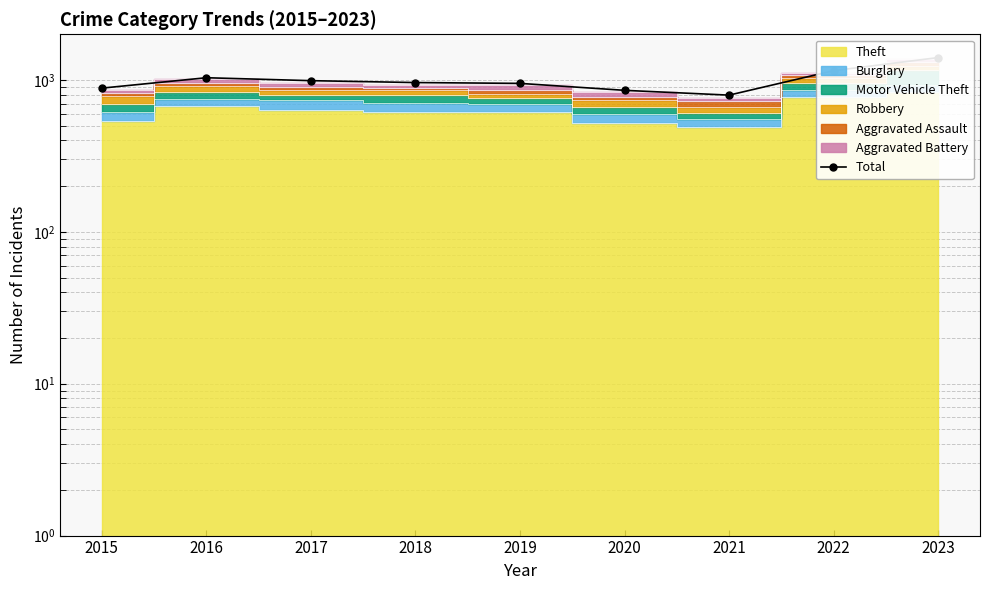

Reading left to right, list all the values displayed in this chart.

2015=884	2016=1035	2017=990	2018=962	2019=950	2020=855	2021=795	2022=1152	2023=1405